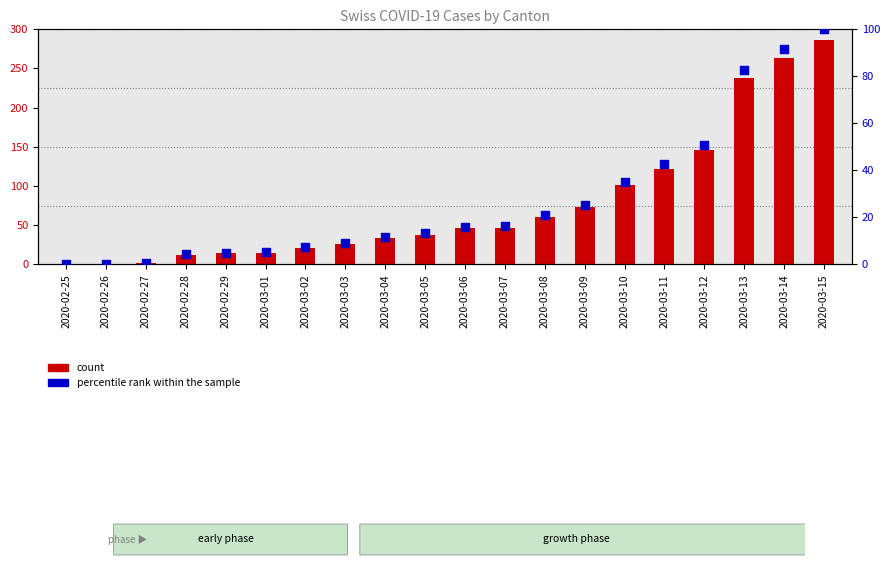

At how many categories does at least one series exceed 99?

6